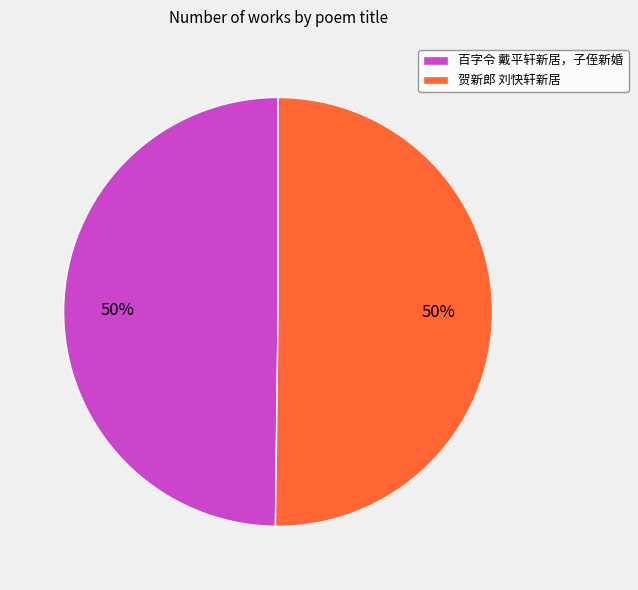

How many slices are in this pie chart?

2